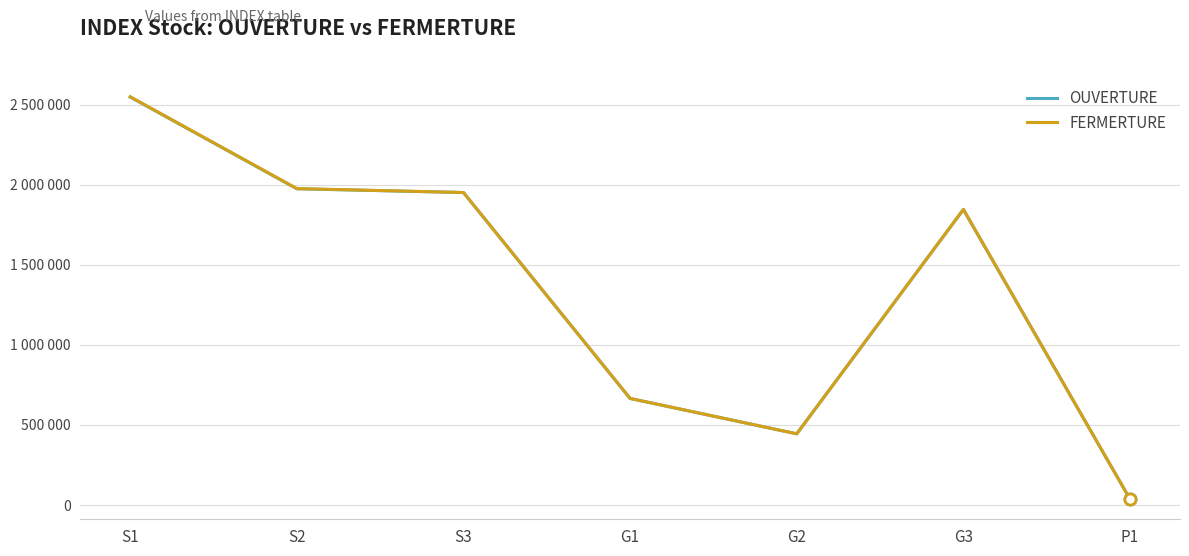

Which series changed the most between G3 and P1?

FERMERTURE